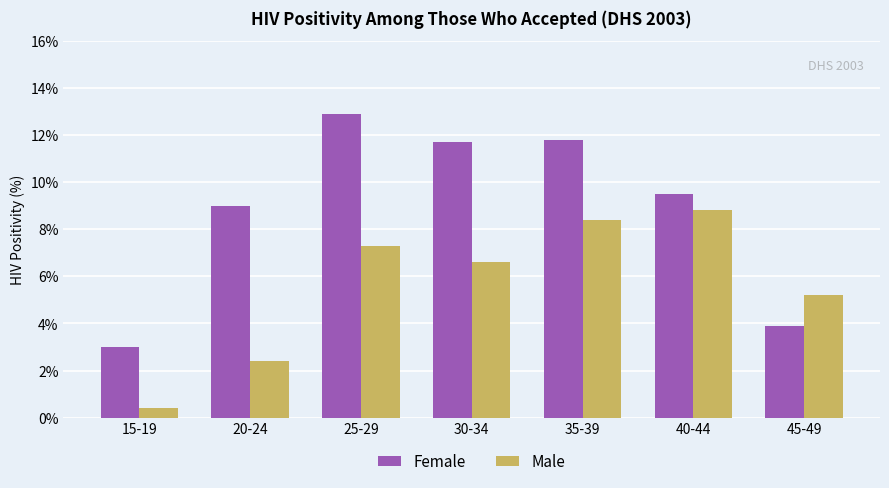

What is the difference between the Male values at 40-44 and 45-49?

3.6